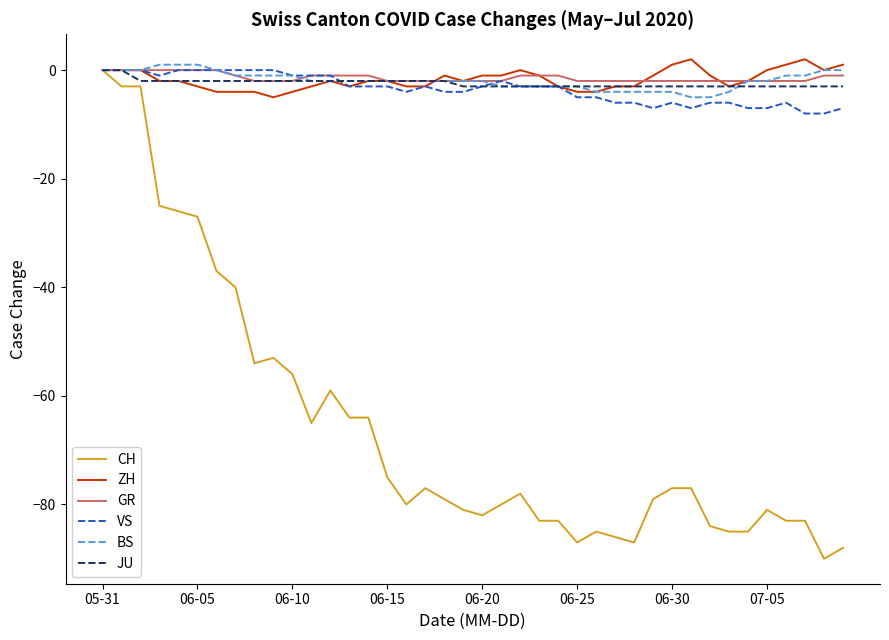

What is the lowest value of the VS series?

-8